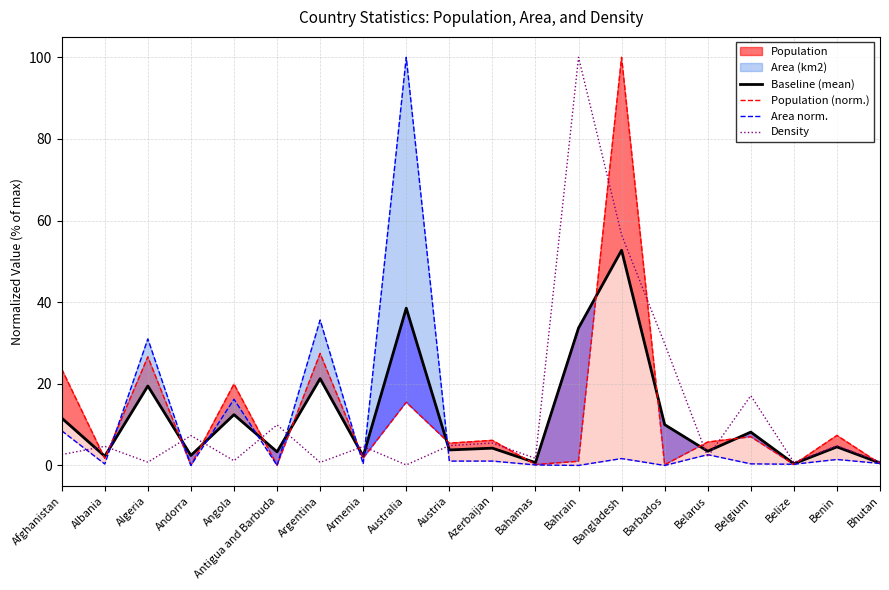

What is the value of the Density point at the 1st from the left?

2.7